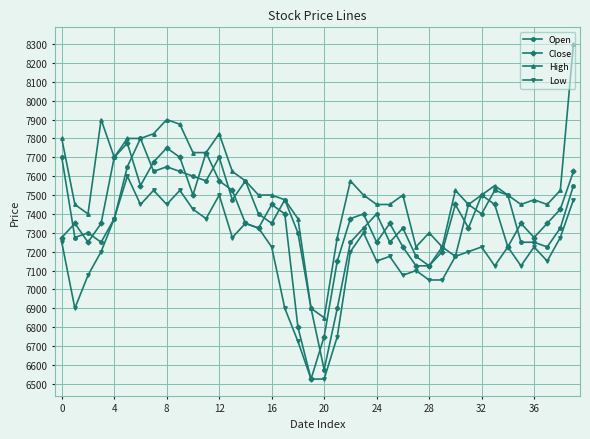

Which series has the largest total across all categories?

High